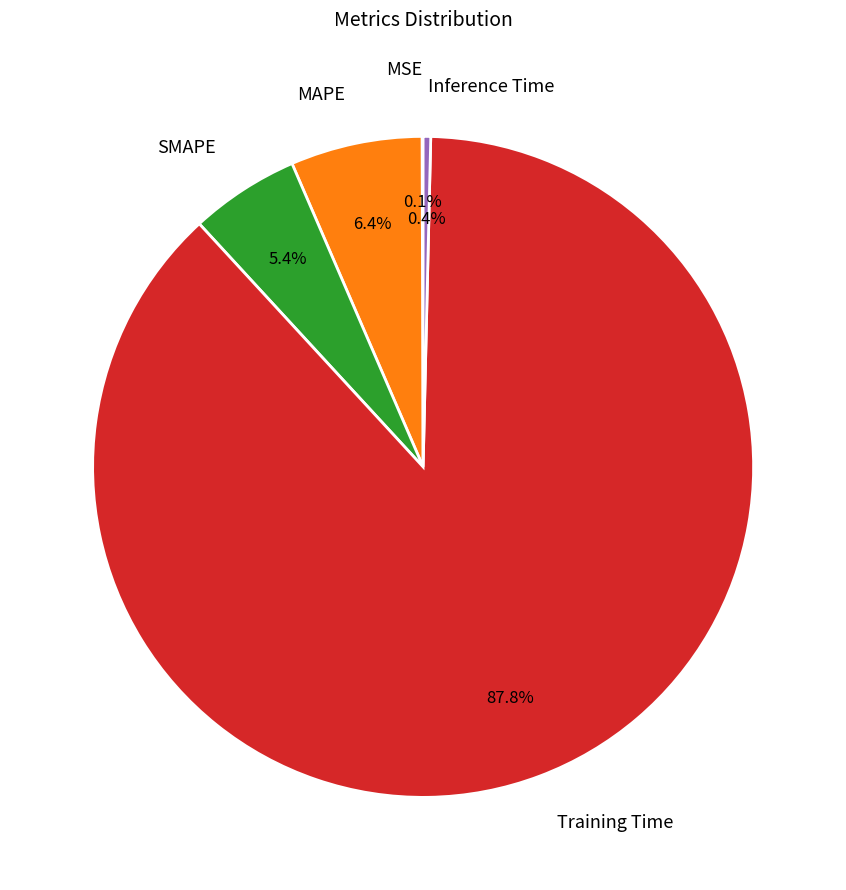

Combined, do SMAPE and MAPE account for over 50%?

No